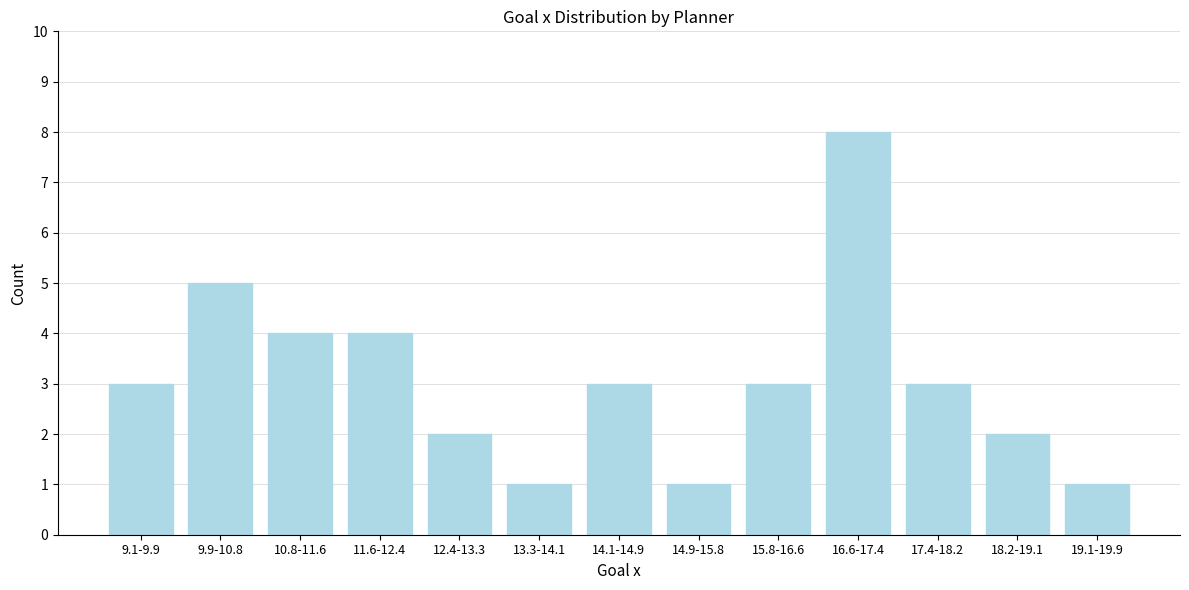

Reading left to right, transcribe all the data shown in this chart.

9.1-9.9=3	9.9-10.8=5	10.8-11.6=4	11.6-12.4=4	12.4-13.3=2	13.3-14.1=1	14.1-14.9=3	14.9-15.8=1	15.8-16.6=3	16.6-17.4=8	17.4-18.2=3	18.2-19.1=2	19.1-19.9=1